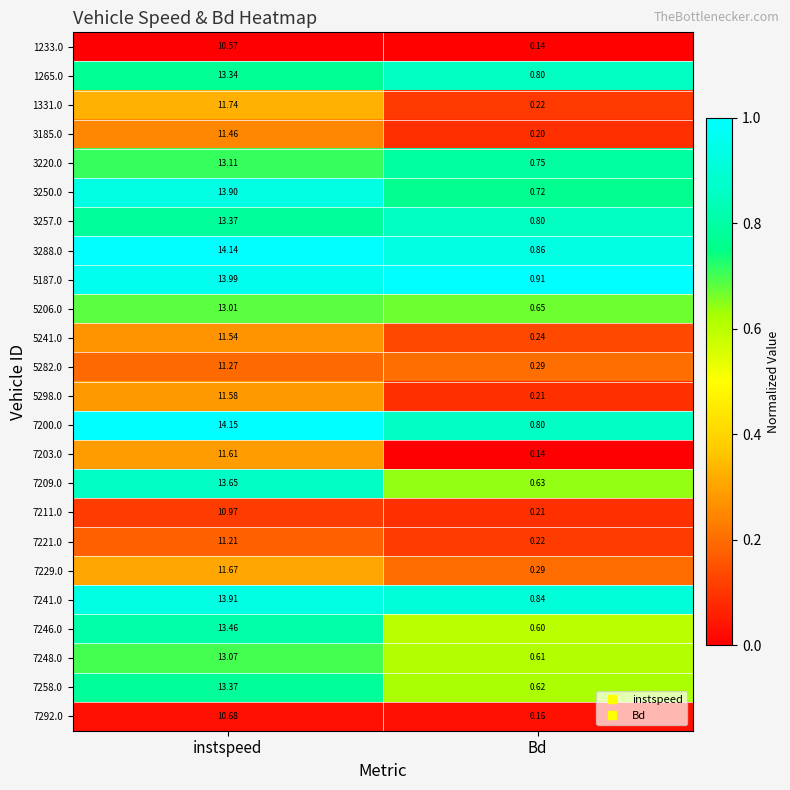

At which label does 7229.0 first exceed 11?

instspeed